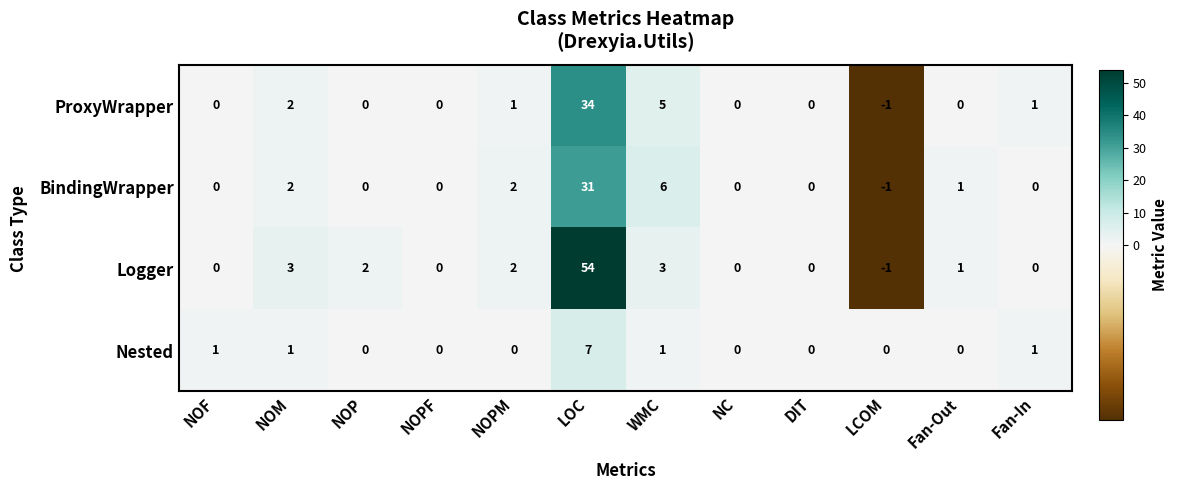

What is the sum of the Logger values at NOPF and LOC?

54